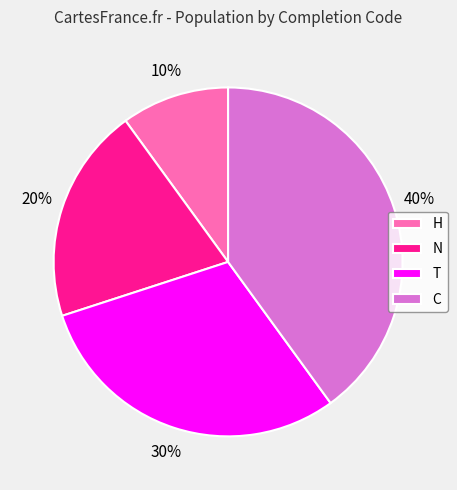

To the nearest percent, what is the average slice percentage?

25%